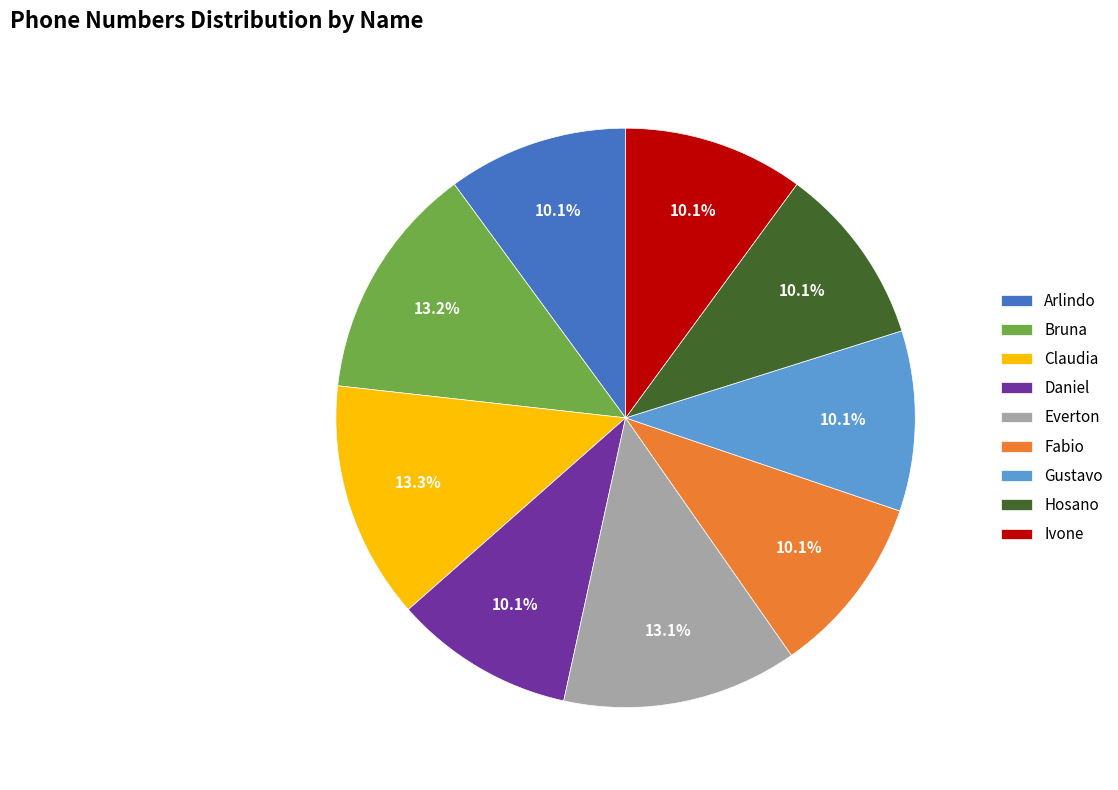

Approximately how many times larger is the value at Ivone compared to Hosano?

1.0